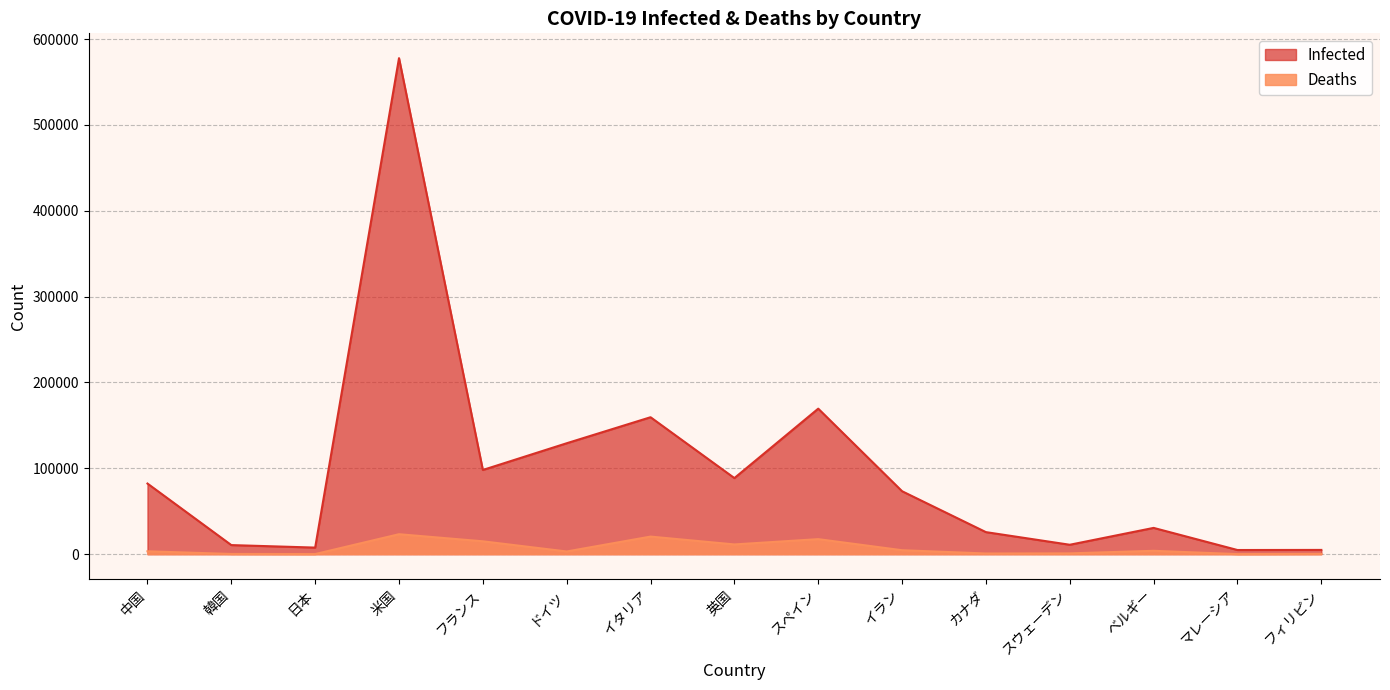

True or false: Infected and Deaths intersect in this chart.

False